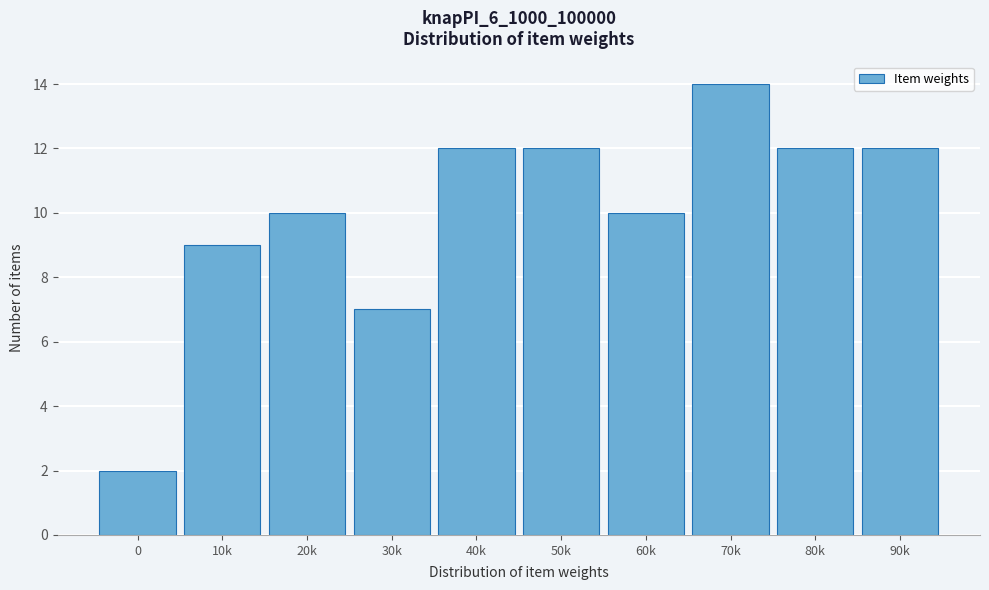

Reading left to right, extract all data points from this chart.

2	9	10	7	12	12	10	14	12	12